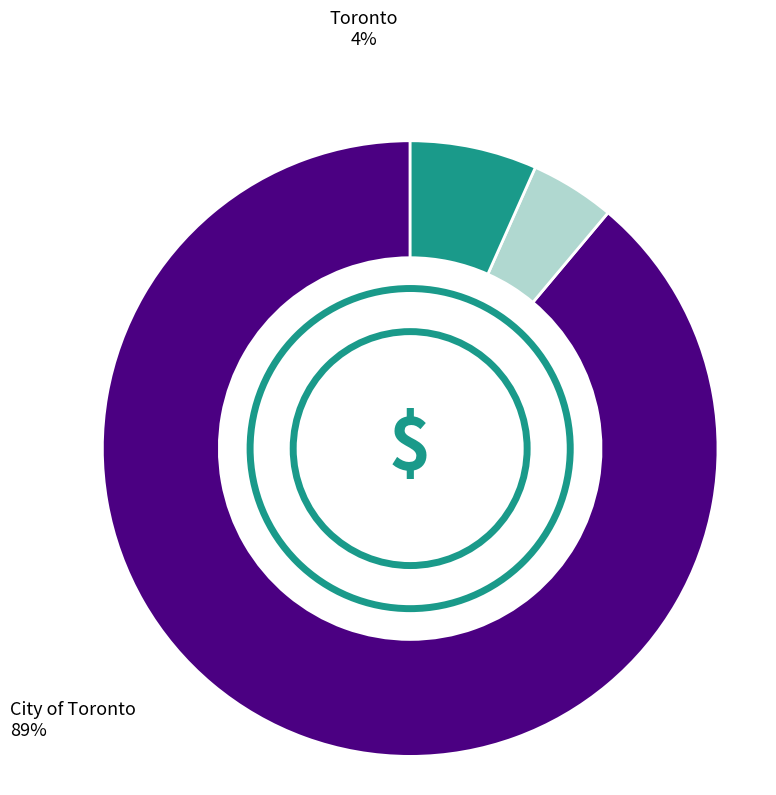

Is there any slice that represents more than half of the pie?

Yes